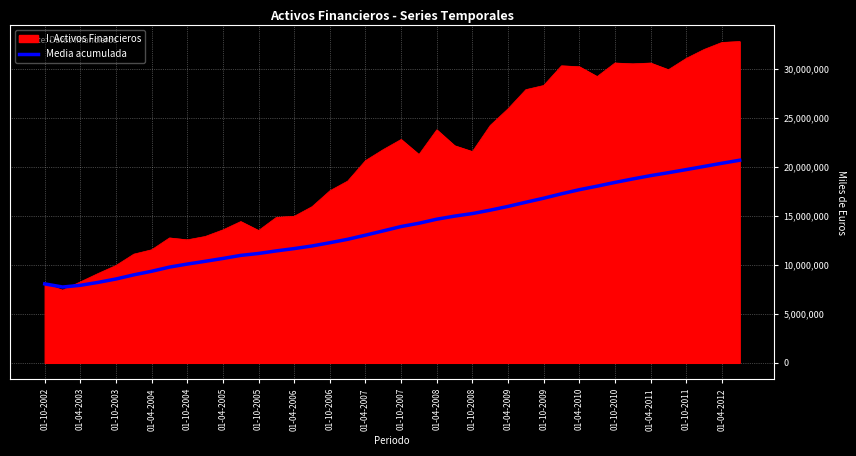

What is the smallest value displayed?

7426071.0